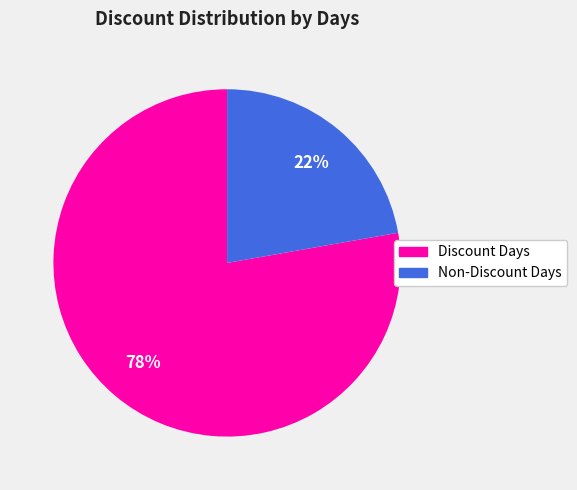

Does any single category account for the majority?

Yes